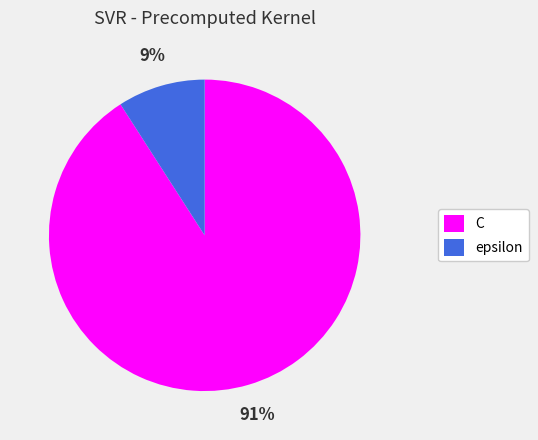

Rank the categories by value from lowest to highest.

epsilon, C